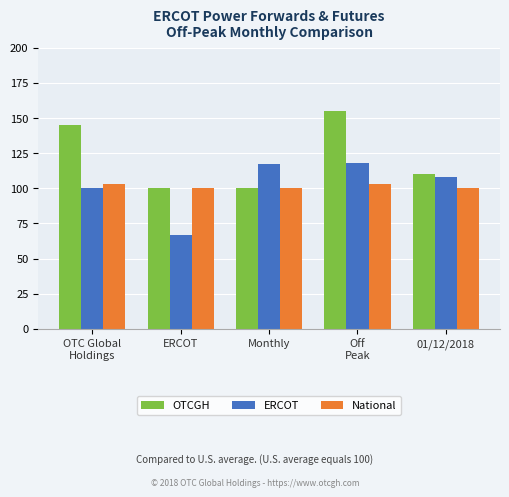

What is the value of the National bar at the 2nd from the left?

100